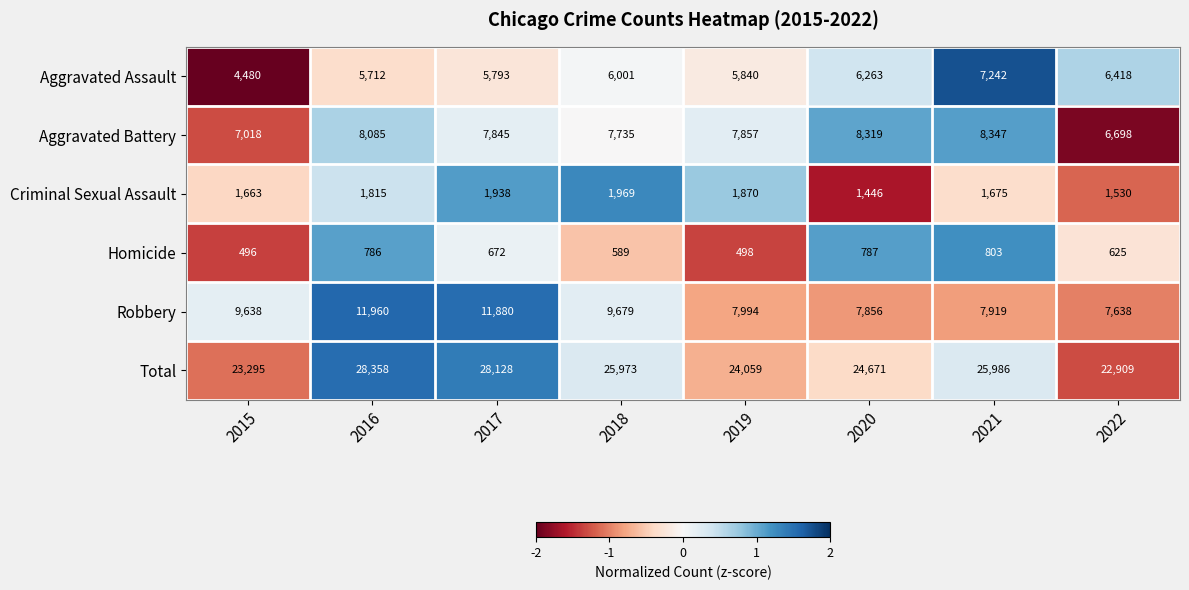

What is the maximum value shown in the chart?

28358